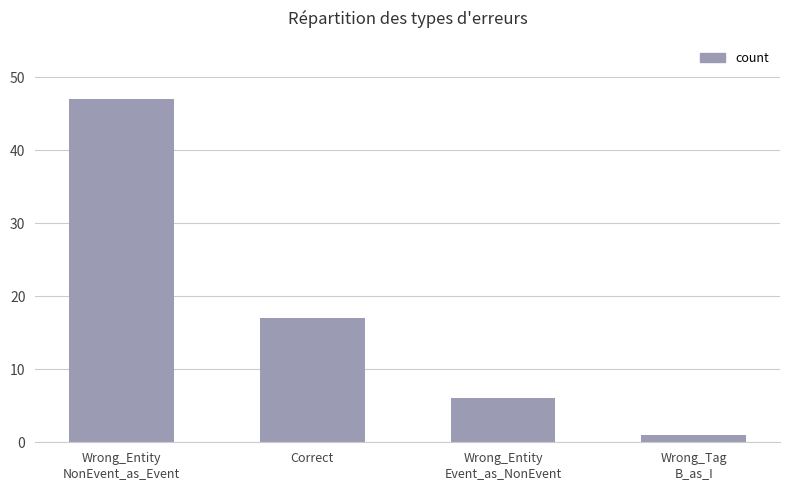

Reading left to right, transcribe all the data shown in this chart.

47	17	6	1